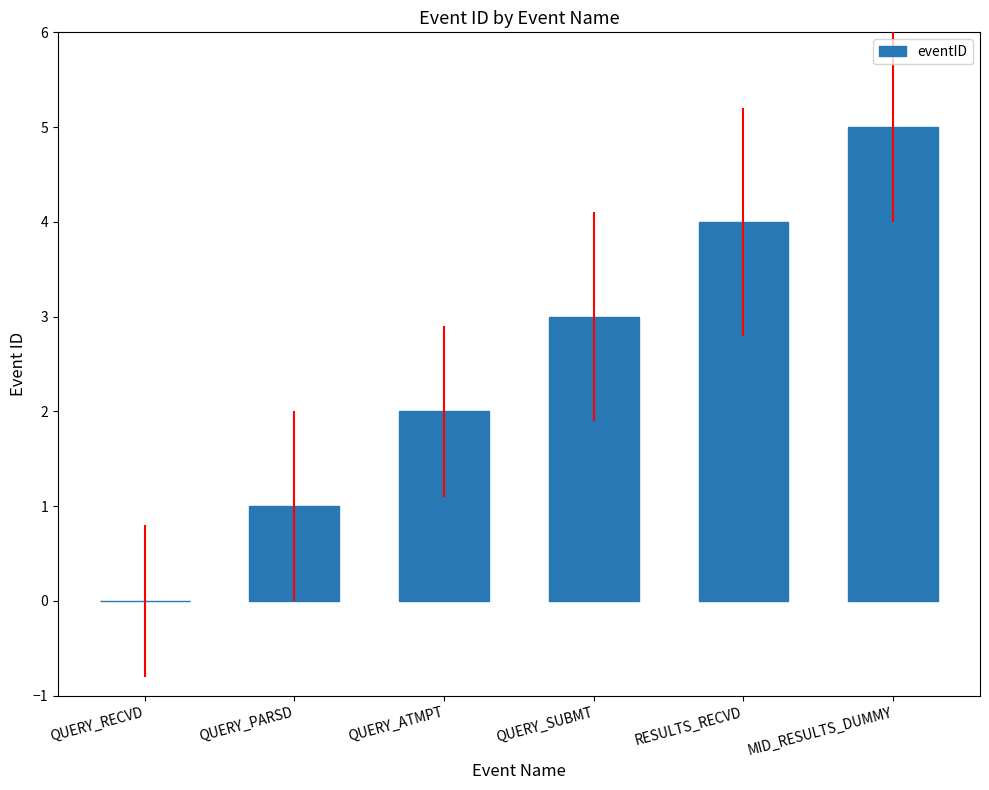

Reading left to right, transcribe all the data shown in this chart.

QUERY_RECVD=0	QUERY_PARSD=1	QUERY_ATMPT=2	QUERY_SUBMT=3	RESULTS_RECVD=4	MID_RESULTS_DUMMY=5